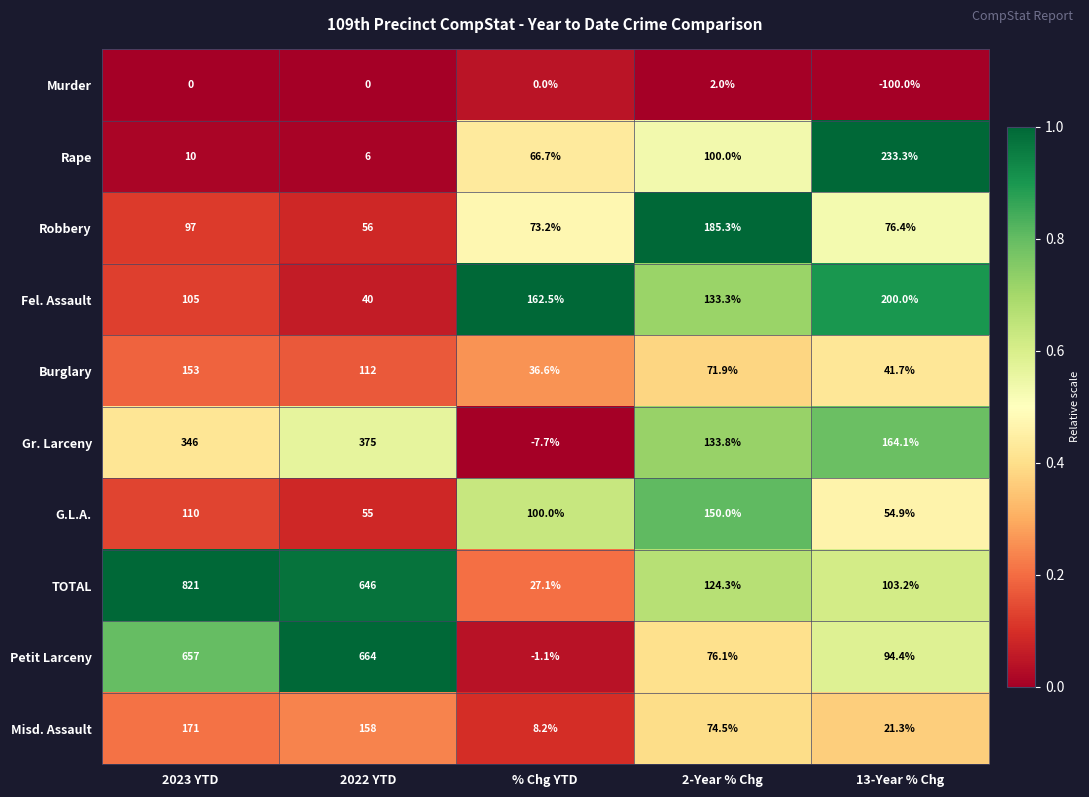

Is it true that Gr. Larceny equals 133.8 at 2-Year % Chg?

True